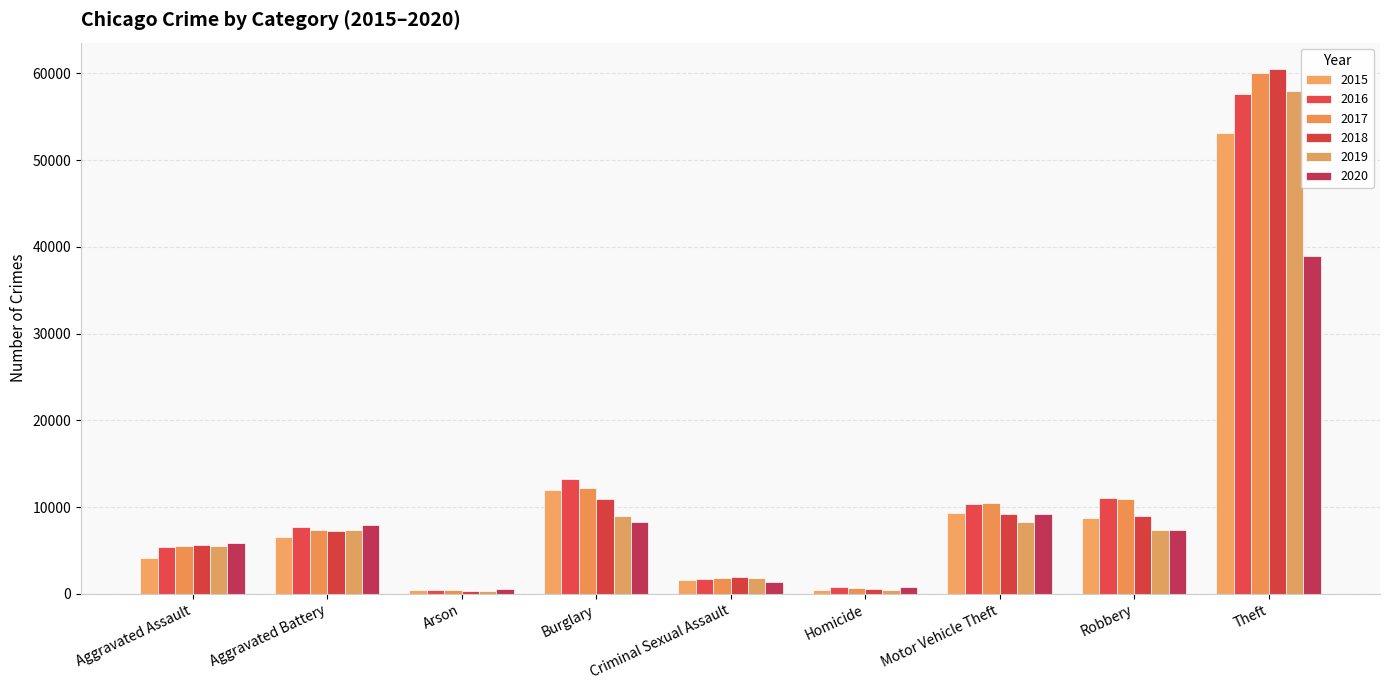

True or false: 2015 has a value of 53132 at Theft.

True